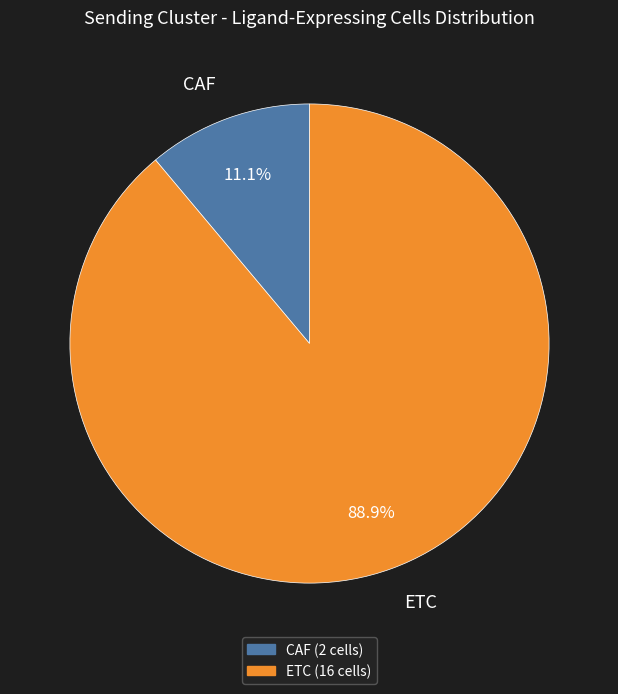

To the nearest percent, what is the combined percentage of ETC and CAF?

100%